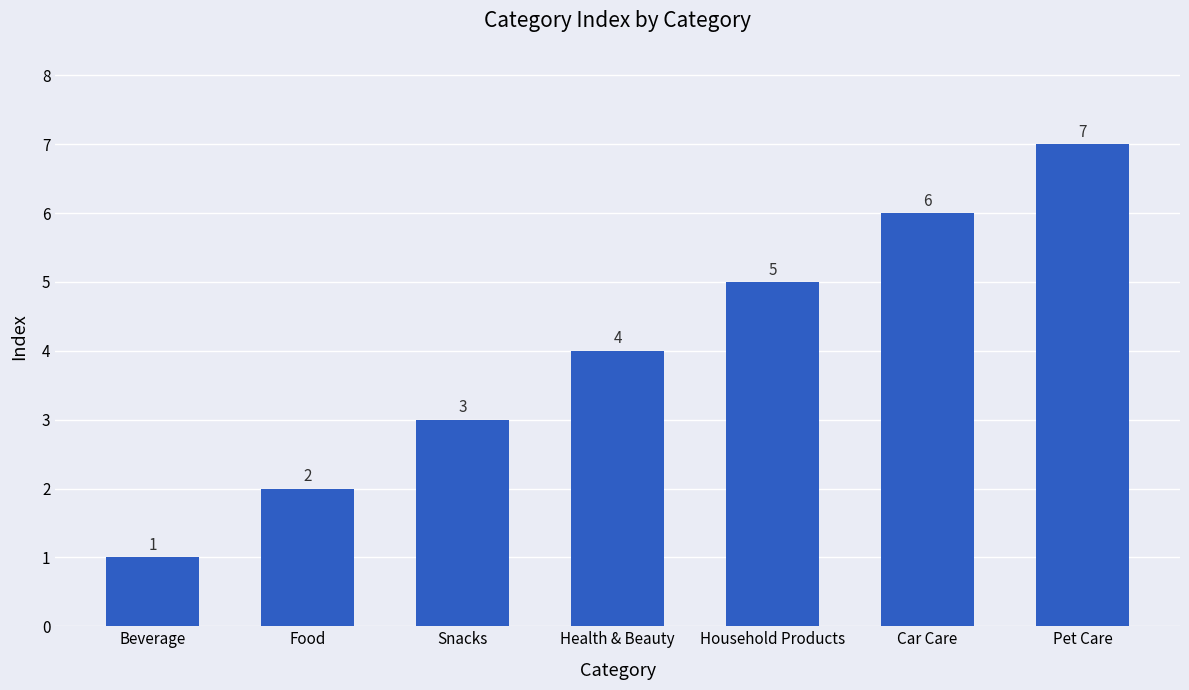

What position from the right is Health & Beauty?

4